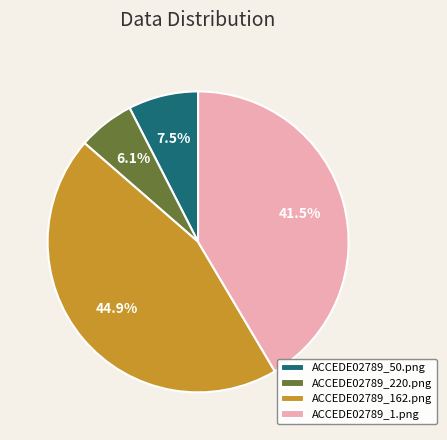

Which has a higher value, ACCEDE02789_162.png or ACCEDE02789_50.png?

ACCEDE02789_162.png